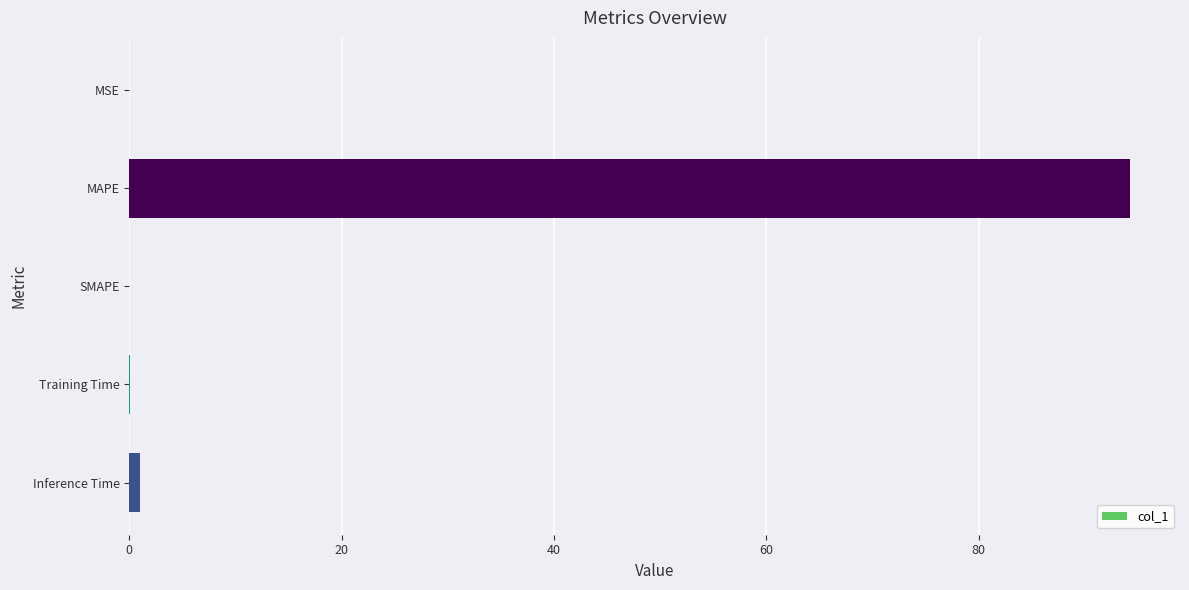

Is it true that the value at MSE is 0.0?

True